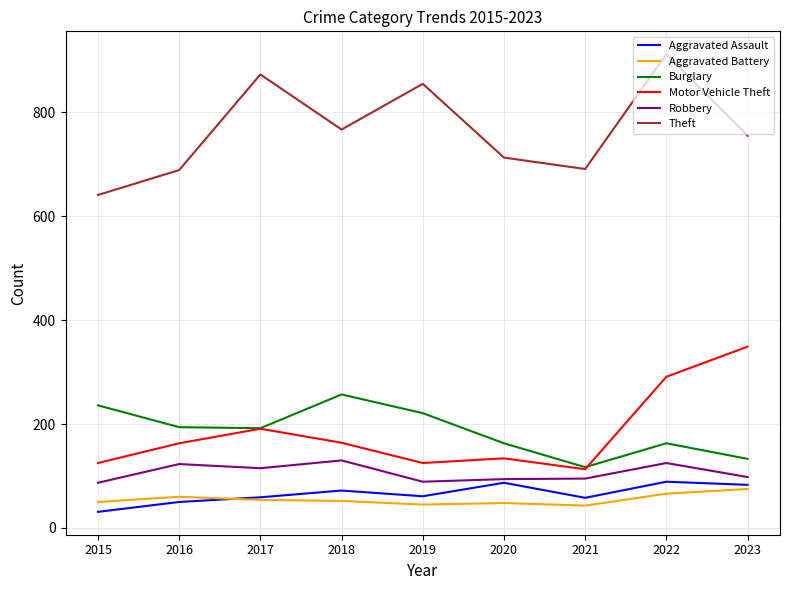

Read the Theft value at 2022.

912